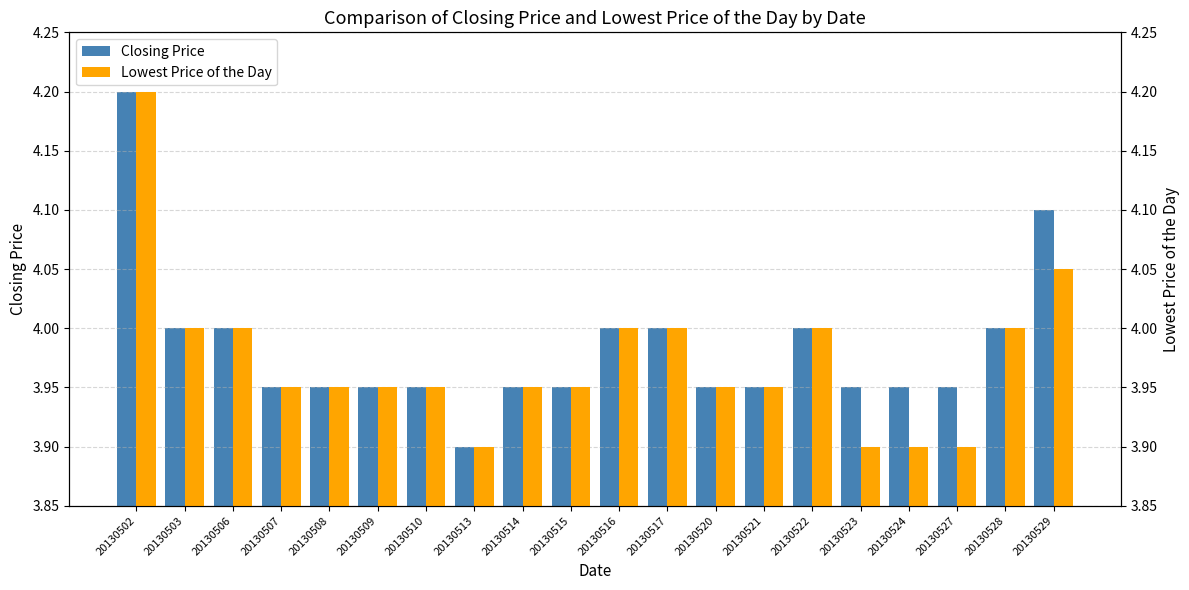

What is the difference between the maximum and minimum values in the Closing Price series?

0.3